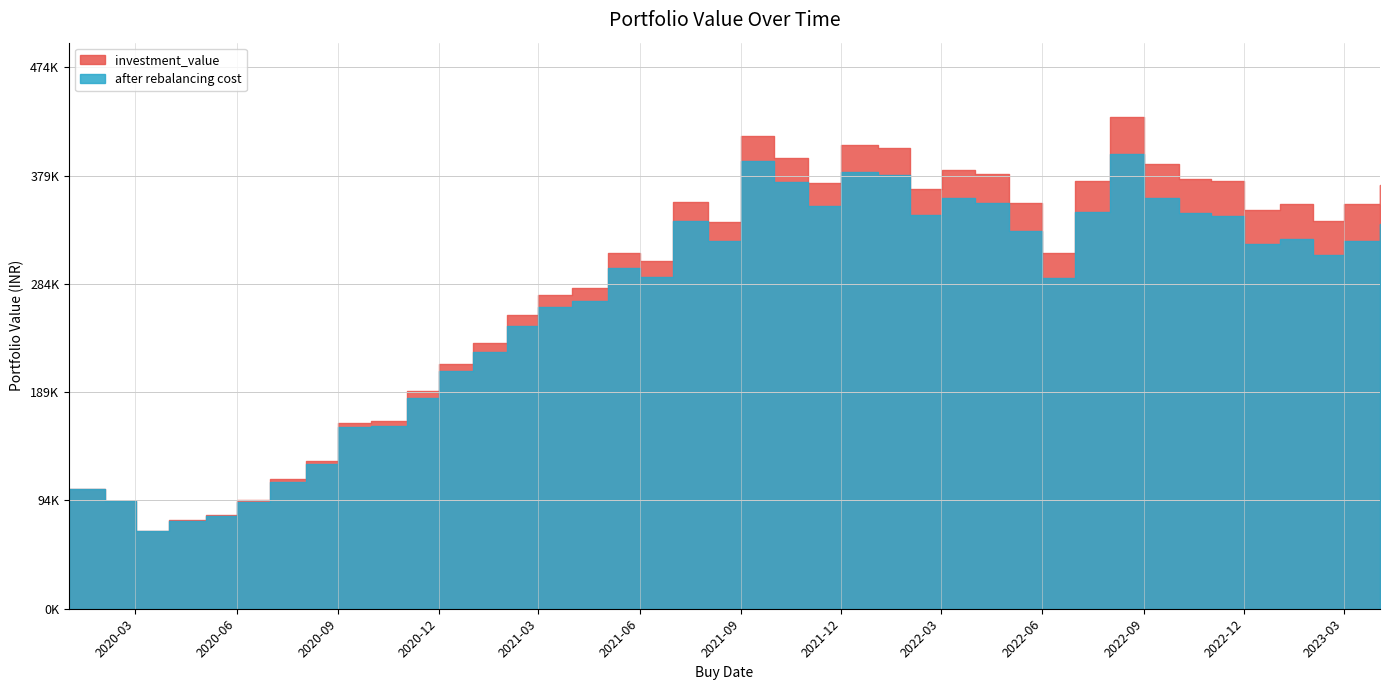

What are all the series names shown in the legend?

investment_value, after rebalancing cost